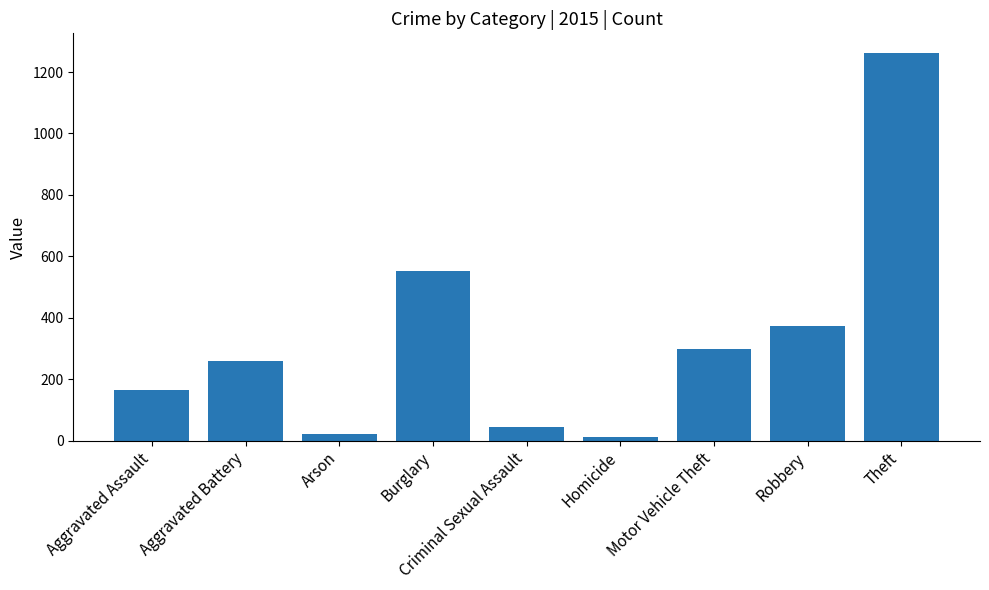

What is the label of the 7th bar from the right?

Arson